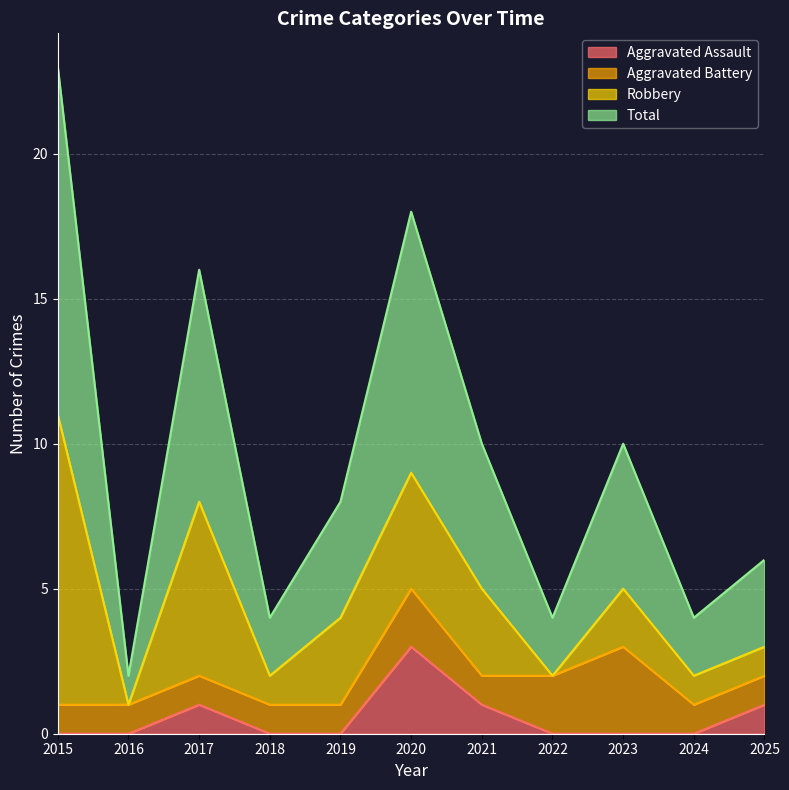

How many values in the Aggravated Assault series exceed 0?

4